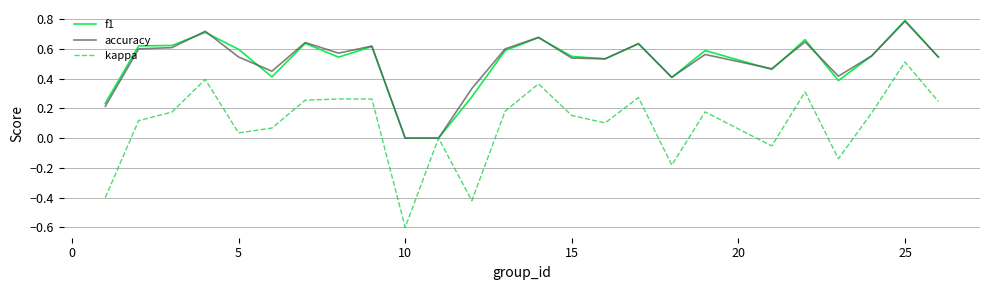

What is the highest value of the f1 series?

0.8